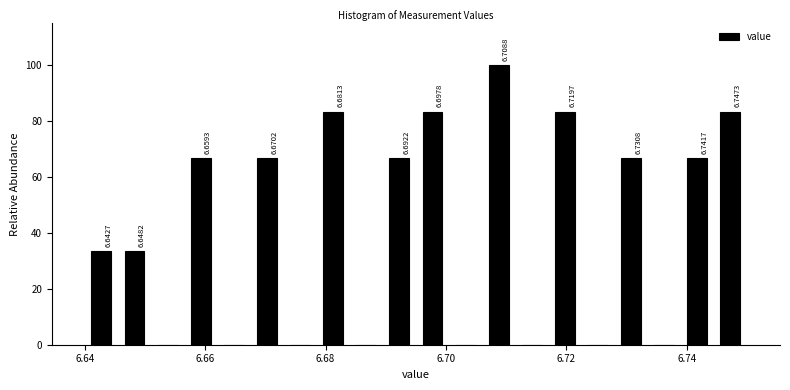

Read against the x-axis, roughly where is the centre of the tallest bar?

6.708